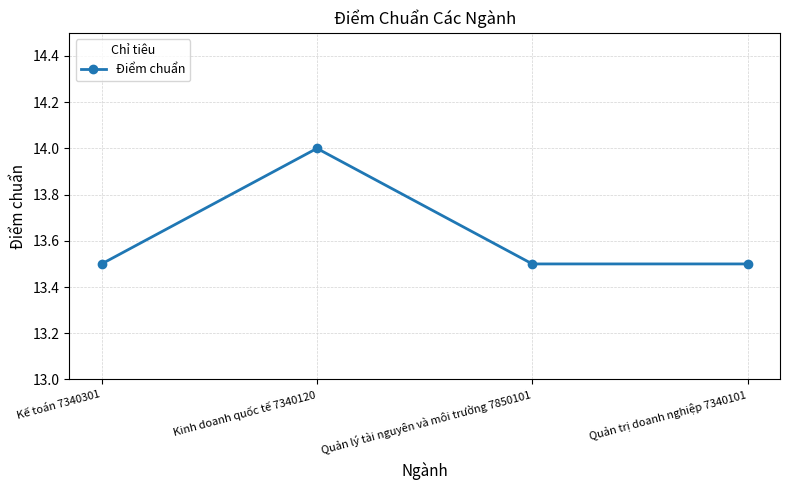

What is the difference between the maximum and second lowest values?

0.5